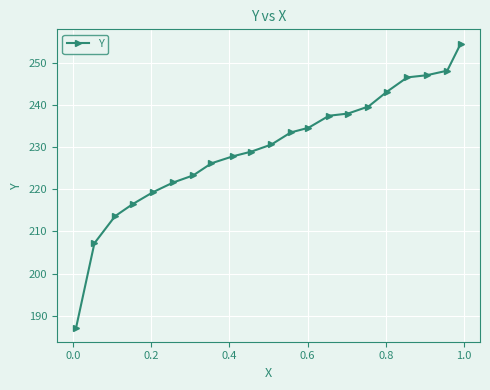

How many lines are shown in the chart?

1